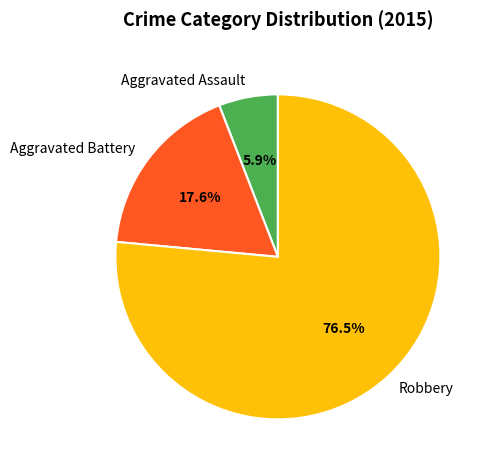

Is there a majority slice in this chart?

Yes